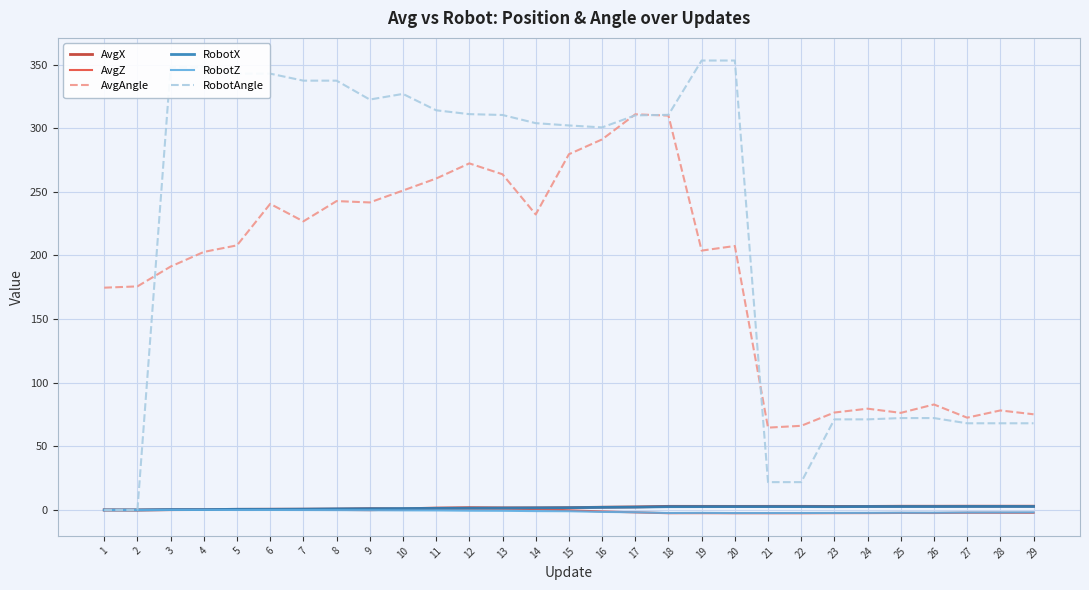

What is the greatest value displayed?

353.2